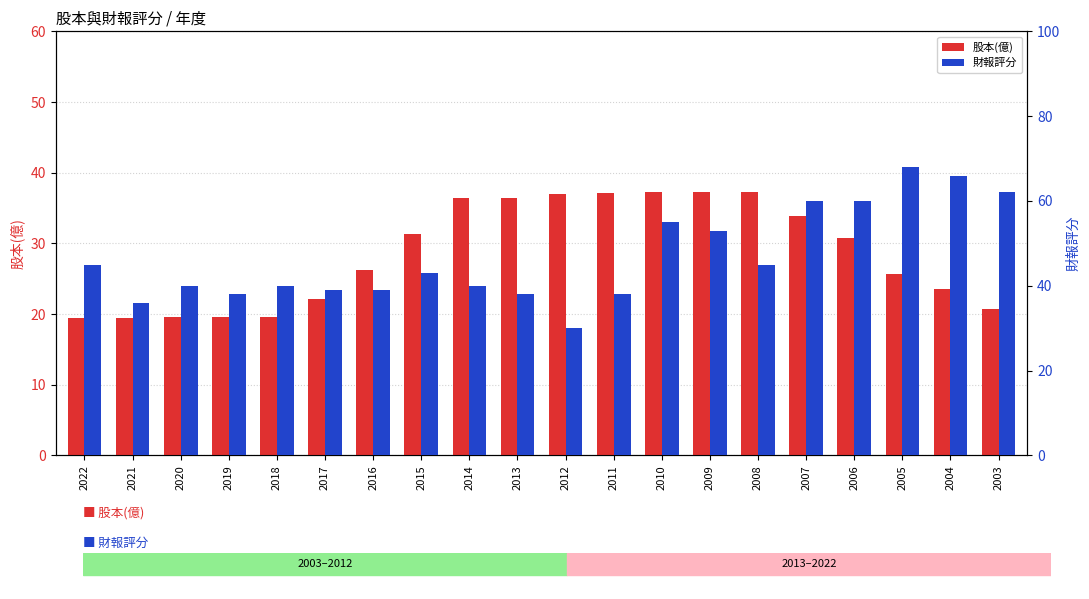

How many bars are there in total?

40